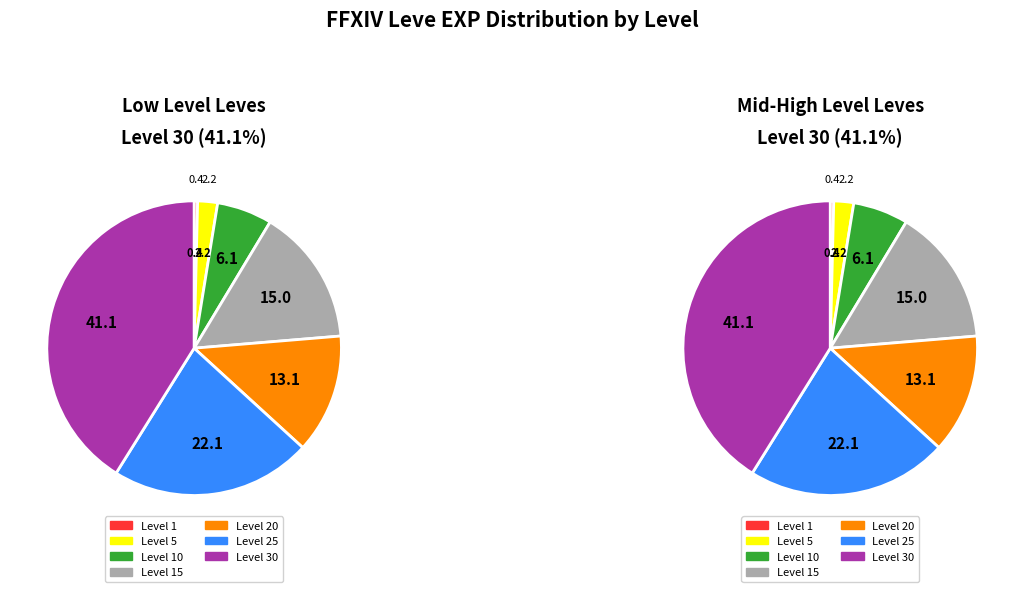

Does Level 30 account for over 50% of the chart?

No